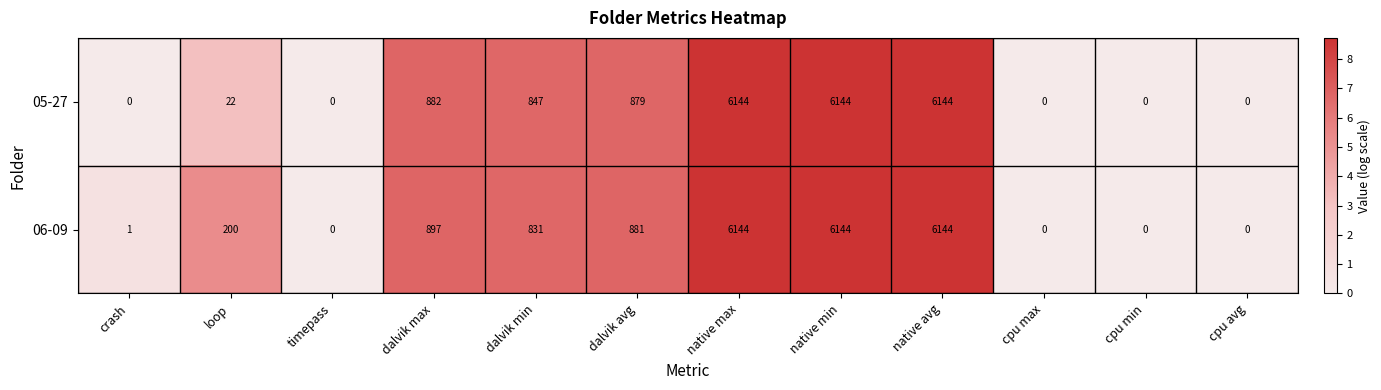

How many categories are shown in the chart?

12